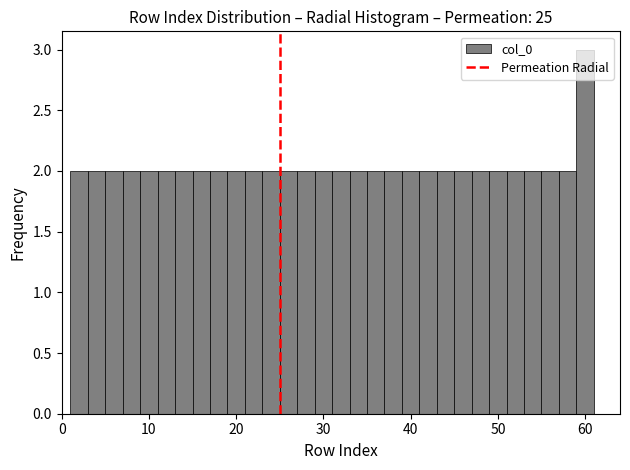

Around what value on the x-axis is the tallest bar? Give the approximate position of its centre, as read against the axis.

60